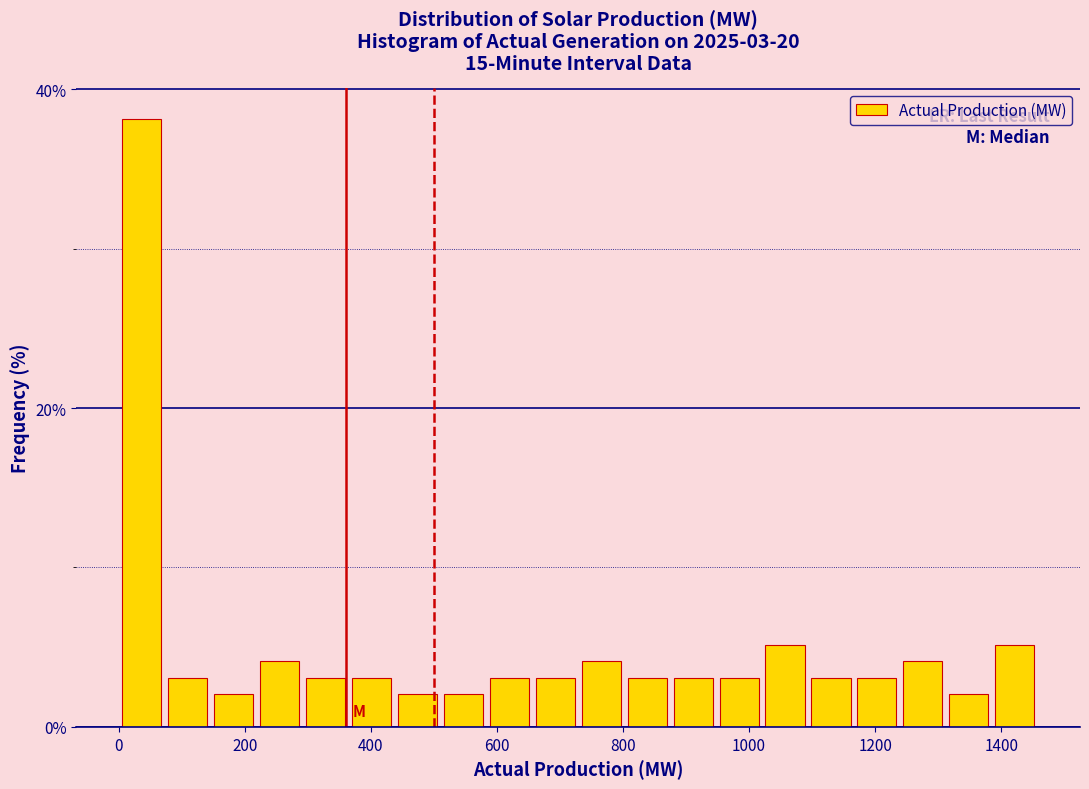

Around what value on the x-axis is the tallest bar? Give the approximate position of its centre, as read against the axis.

40